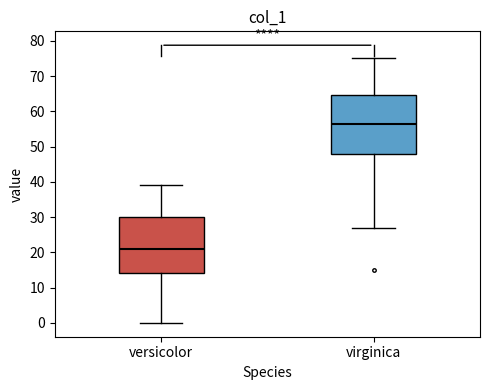

Which box's median line is the lowest?

versicolor